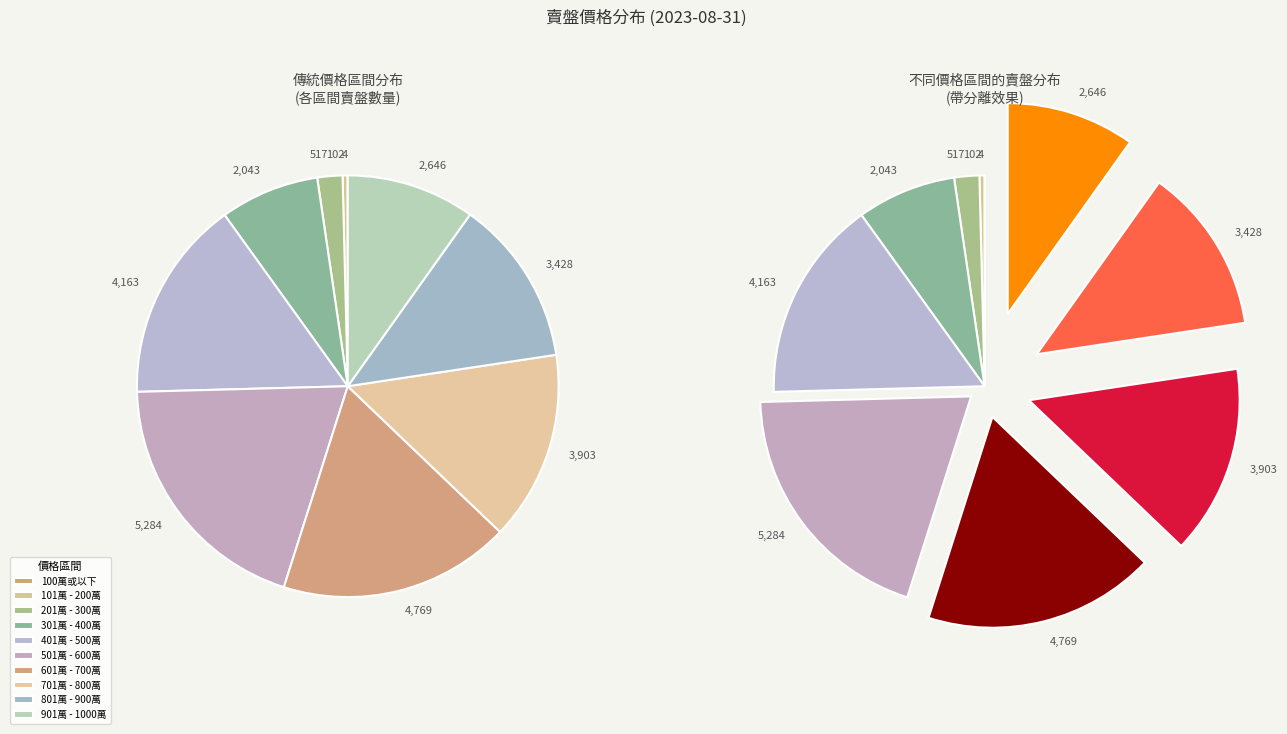

Rank the categories by value from highest to lowest.

501萬 - 600萬, 601萬 - 700萬, 401萬 - 500萬, 701萬 - 800萬, 801萬 - 900萬, 901萬 - 1000萬, 301萬 - 400萬, 201萬 - 300萬, 101萬 - 200萬, 100萬或以下